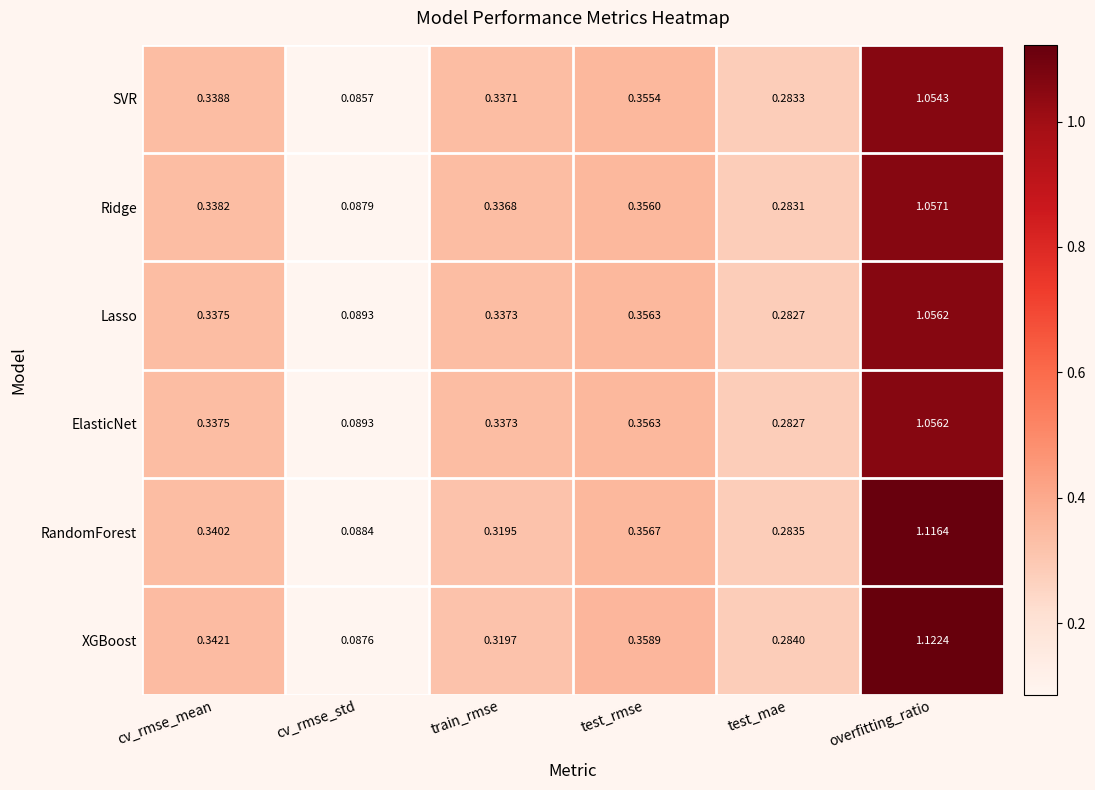

How many series are shown in this chart?

6